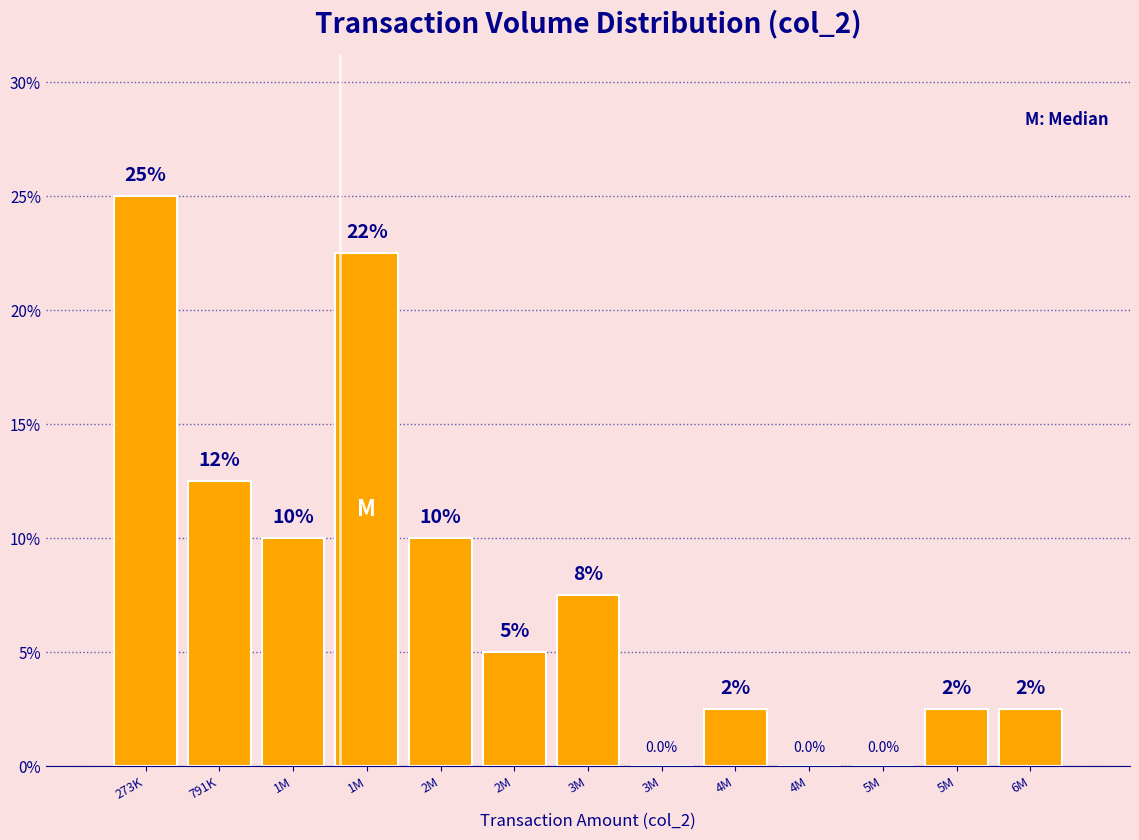

How many data points does each series have?

13